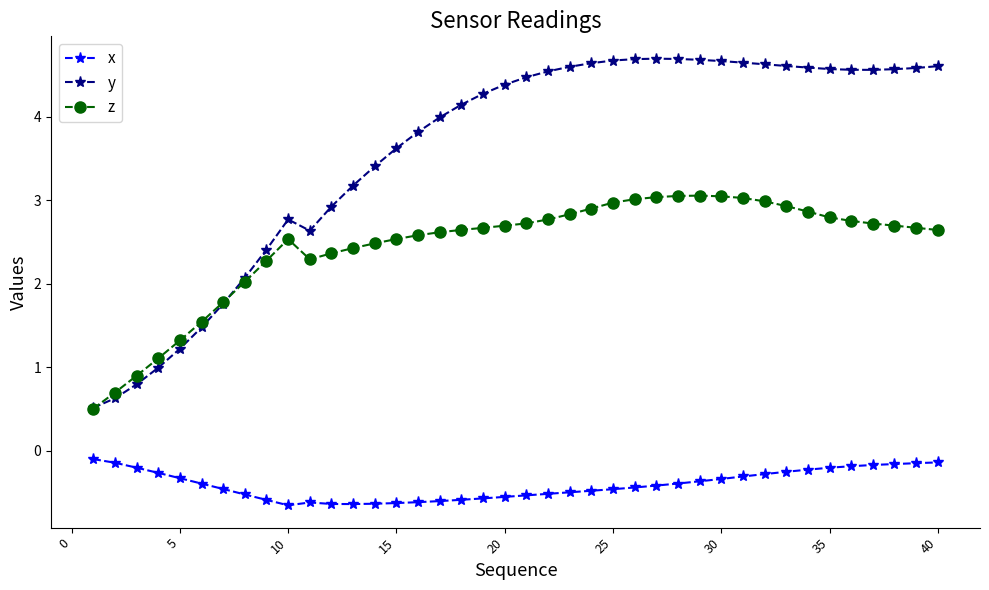

What is the greatest value displayed?

4.7